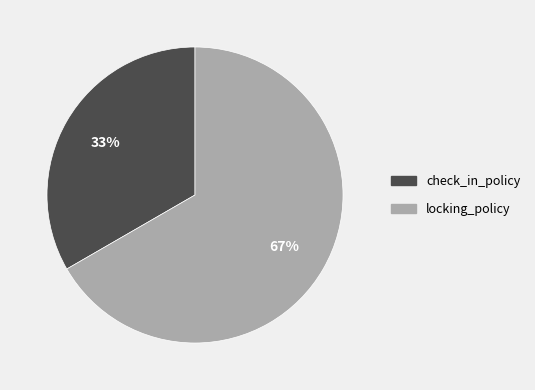

Count the number of slices in the pie.

2